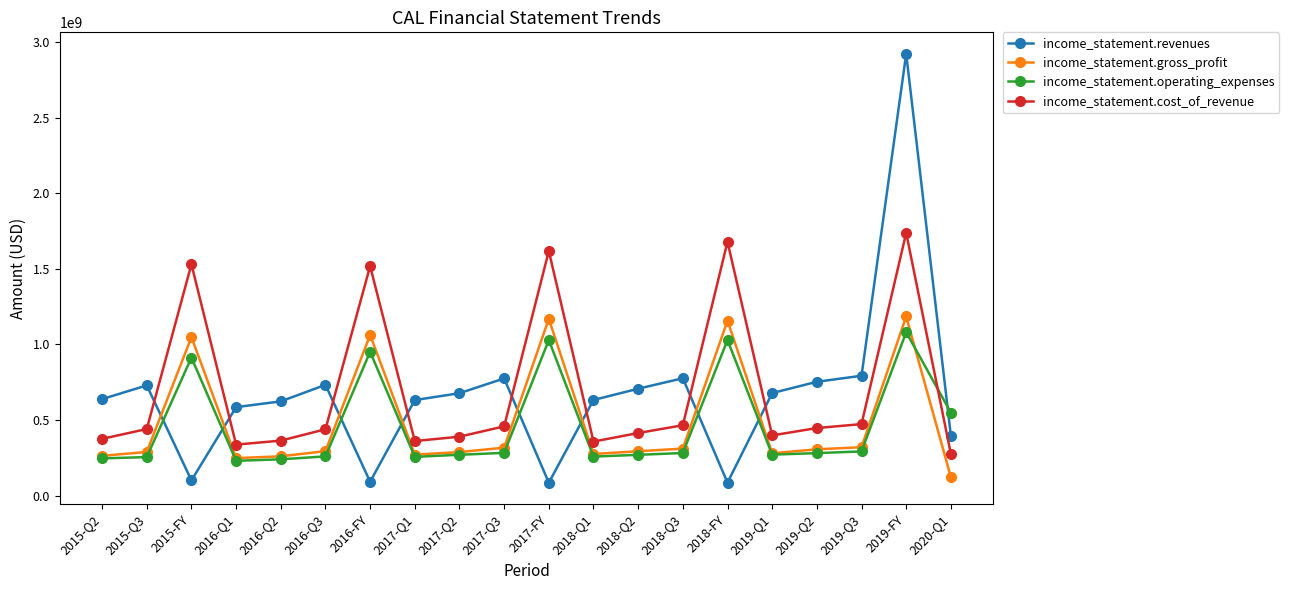

At which label does income_statement.operating_expenses reach its peak?

2019-FY